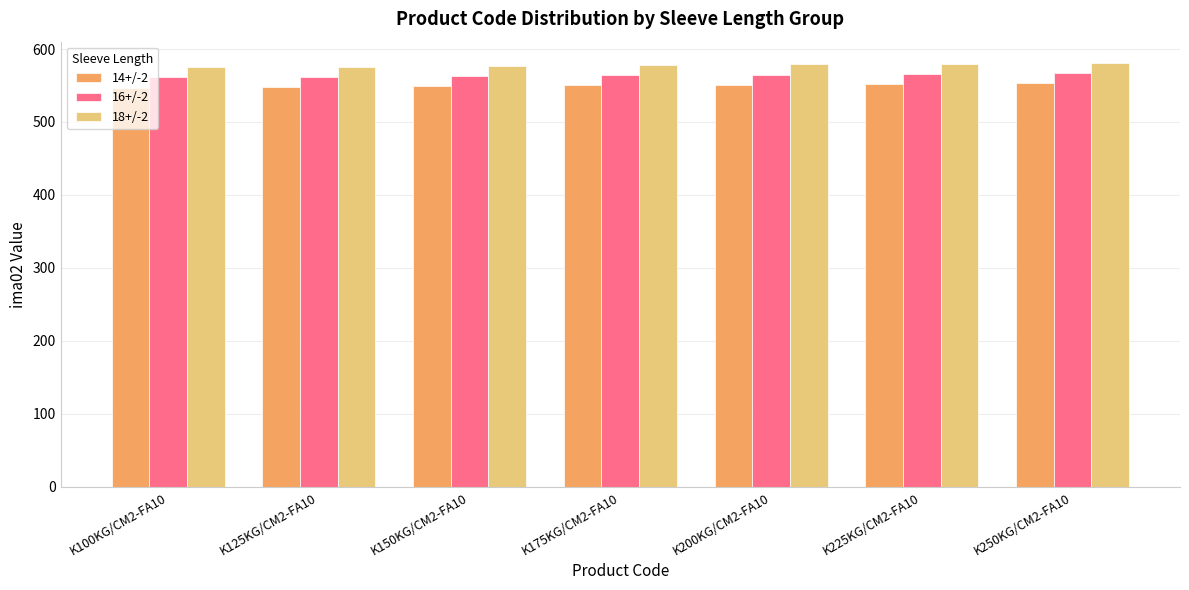

Count the number of categories in the chart.

7